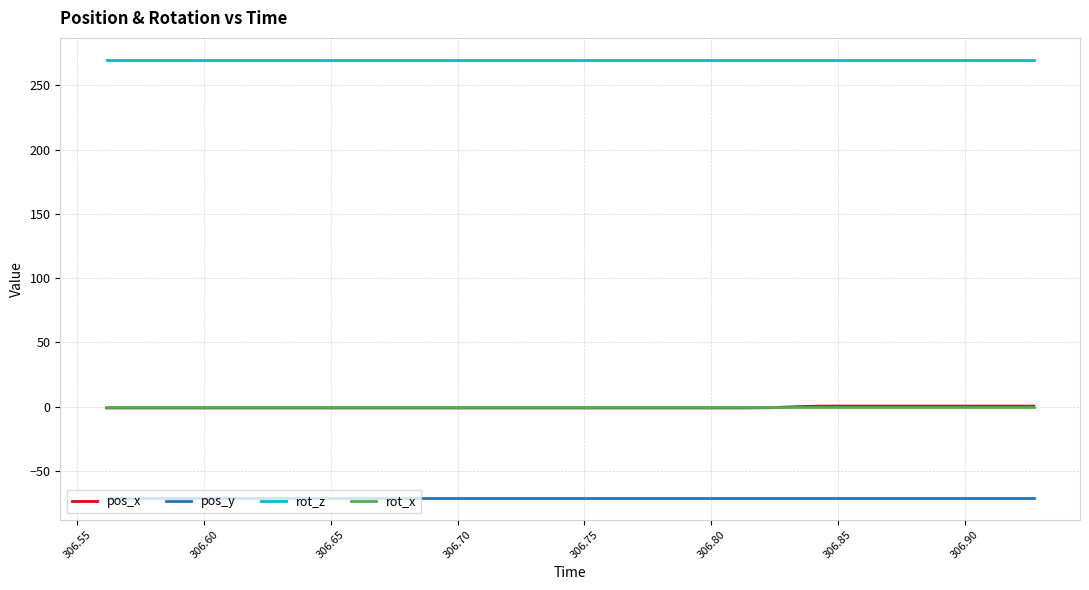

True or false: pos_y and pos_x intersect in this chart.

False